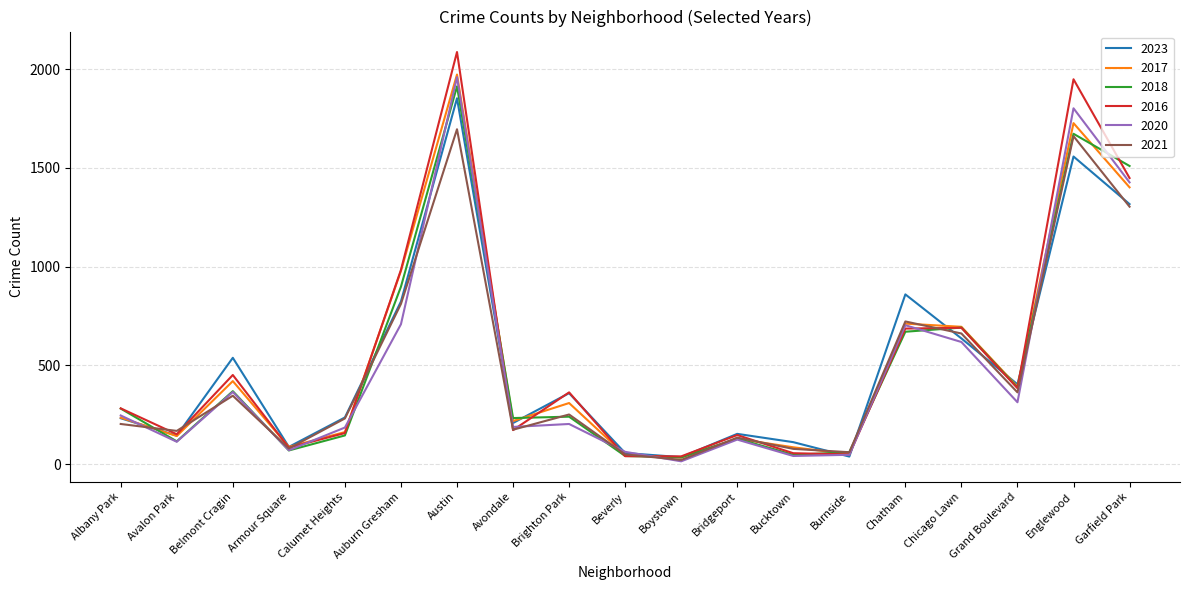

What is the greatest value displayed?

2086